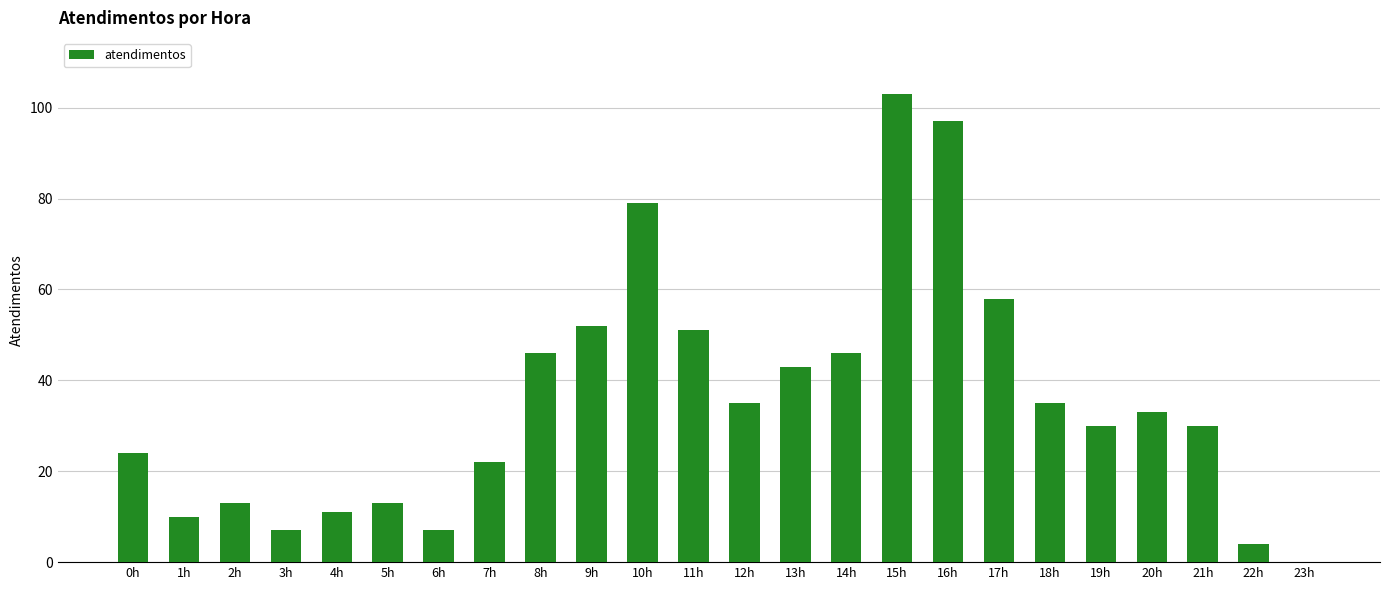

Approximately how many times larger is the value at 16h compared to 2h?

7.5